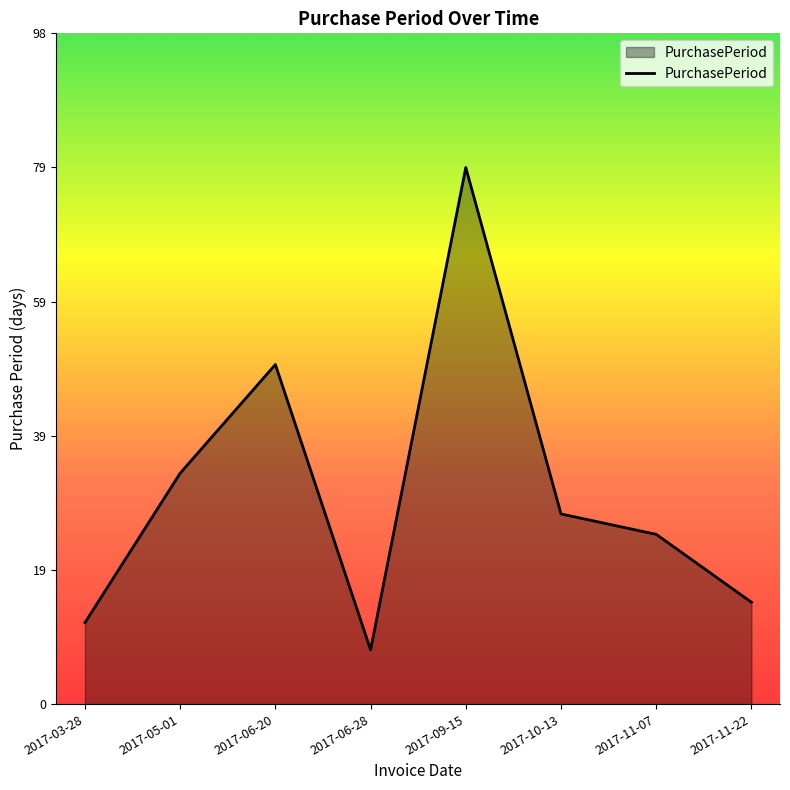

What is the change in value from 2017-05-01 to 2017-06-28?

-26